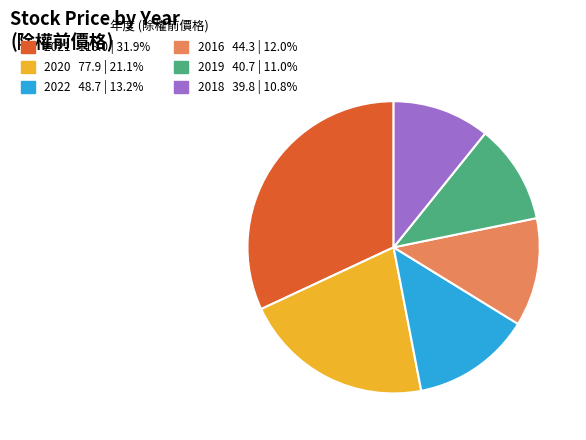

Does any single category account for the majority?

No